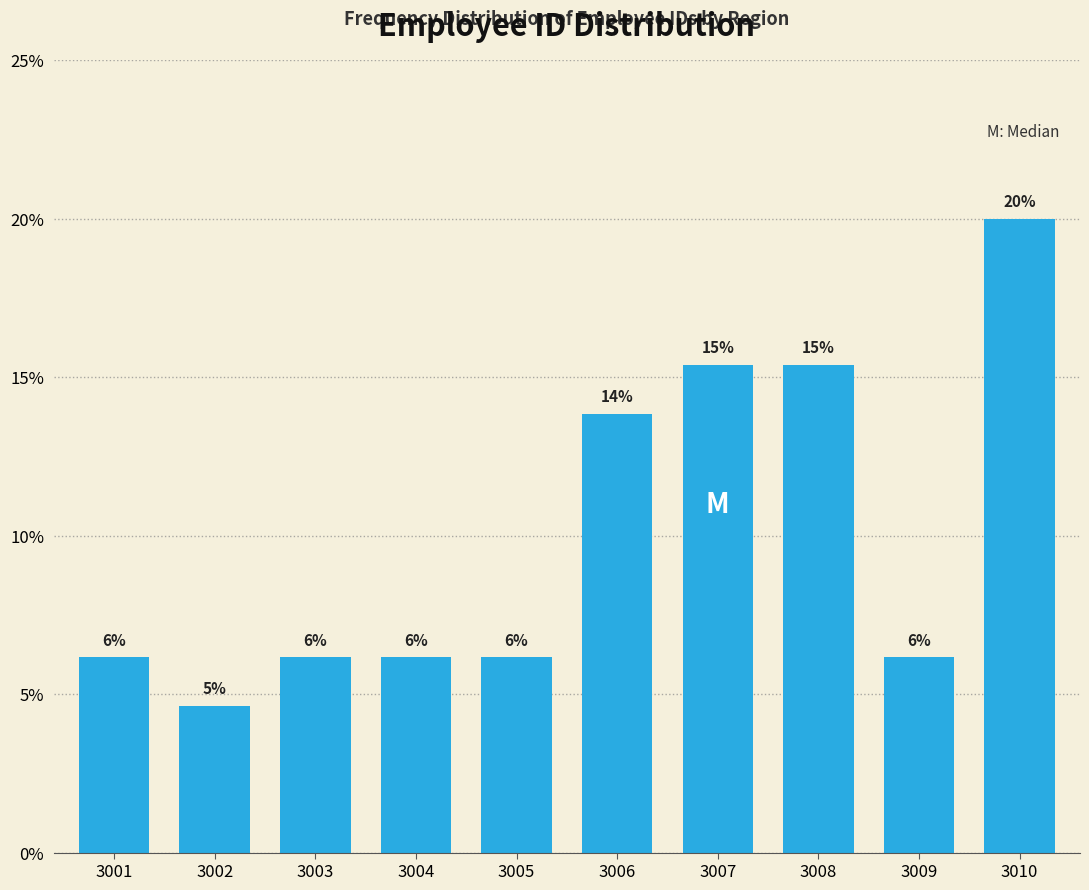

Does the chart contain any negative values?

No